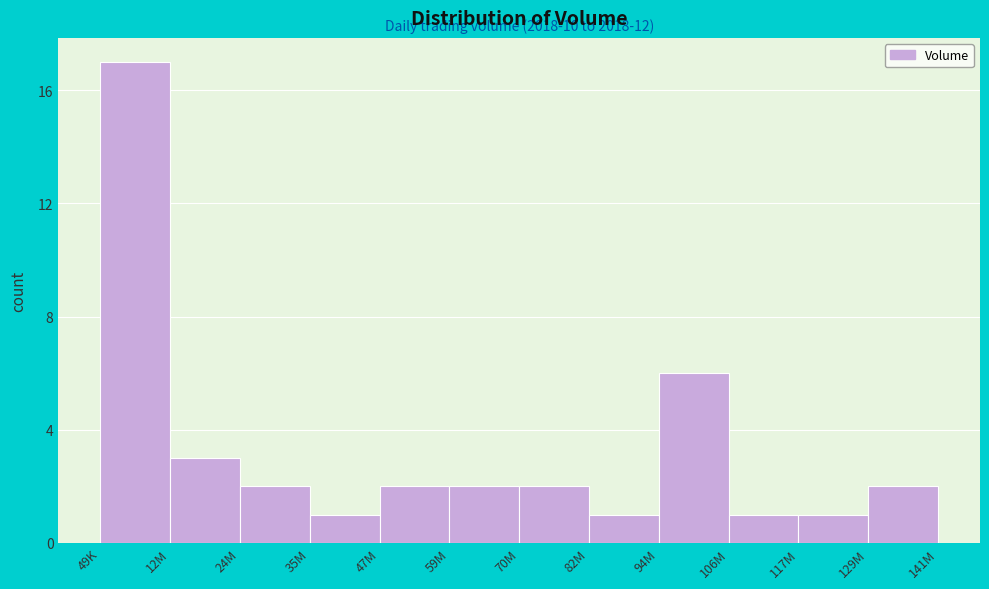

Reading left to right, what are all the values shown in this chart?

17	3	2	1	2	2	2	1	6	1	1	2